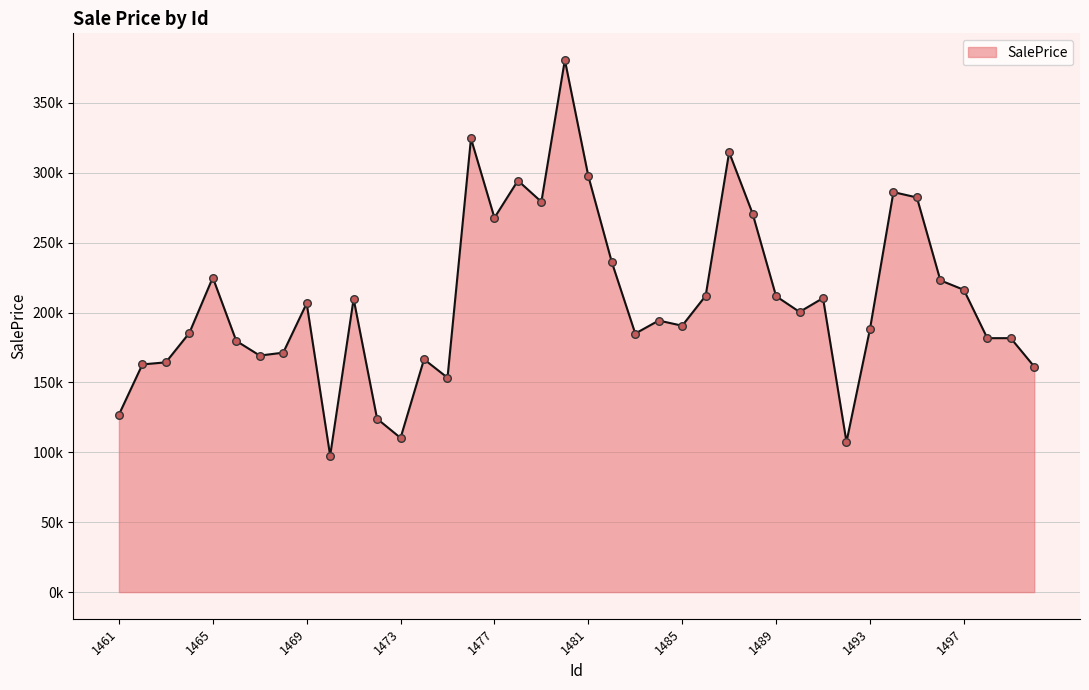

Does the chart have visible grid lines?

Yes